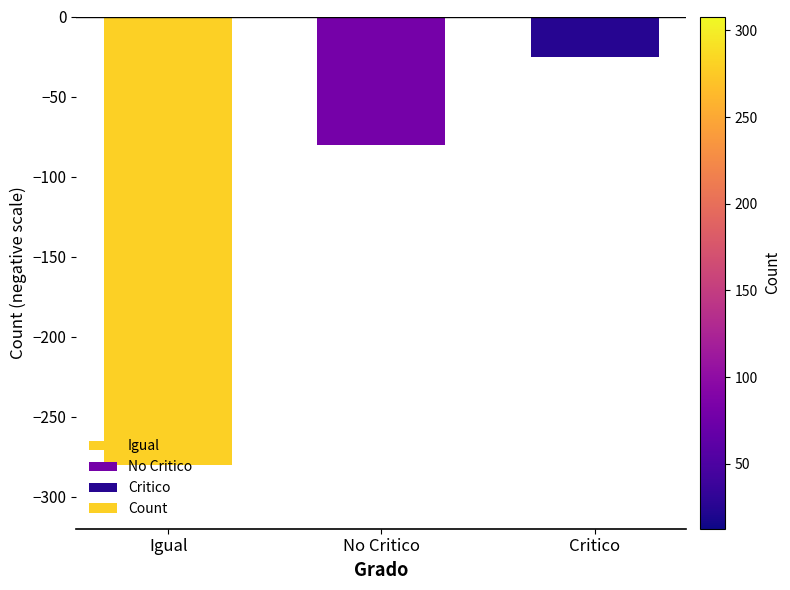

Reading right to left, what are all the values shown in this chart?

Critico=-25	No Critico=-80	Igual=-280